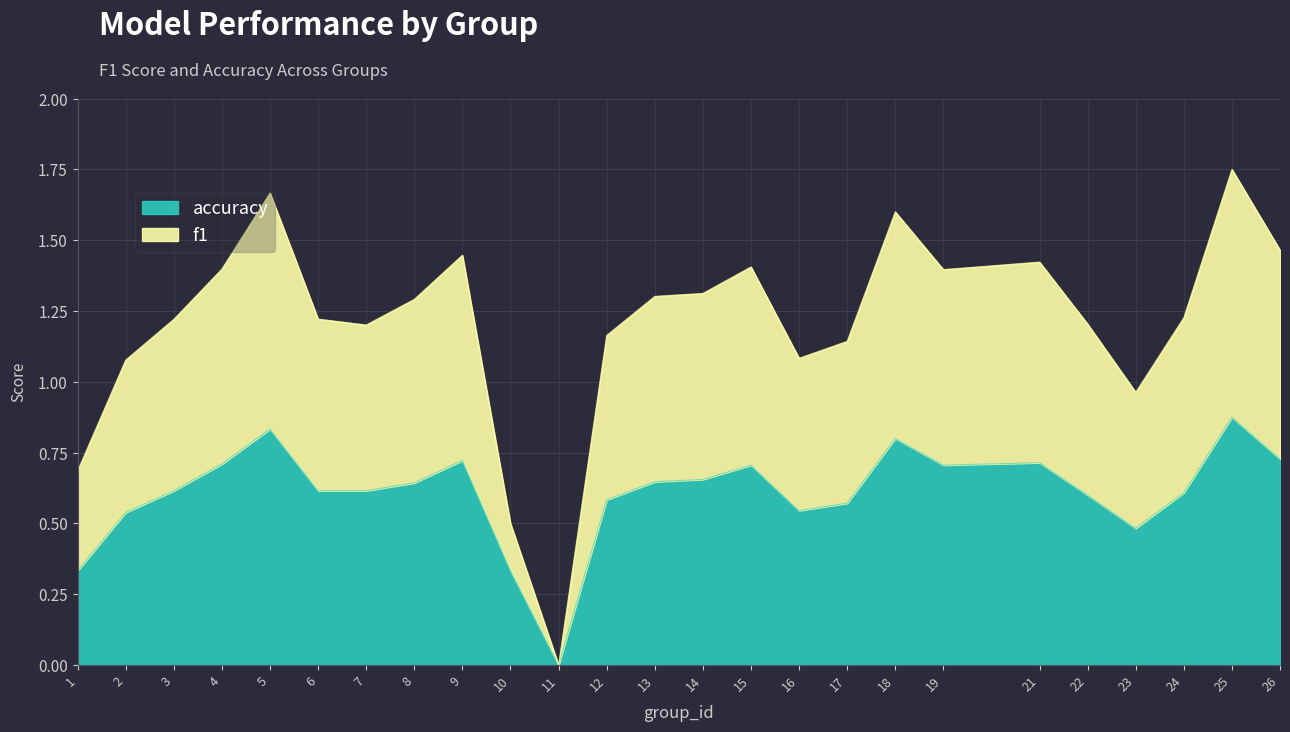

Which category has the lowest value in the accuracy series?

11